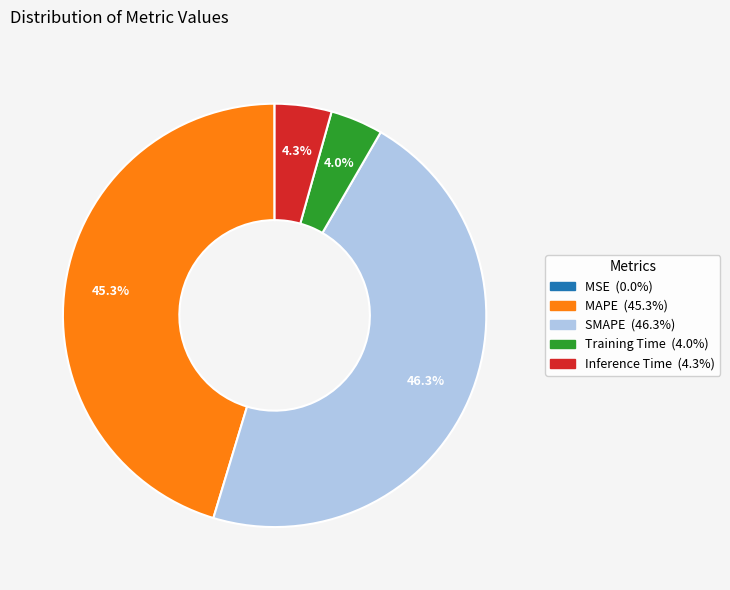

Do MAPE and Training Time together represent more than half of the pie?

No